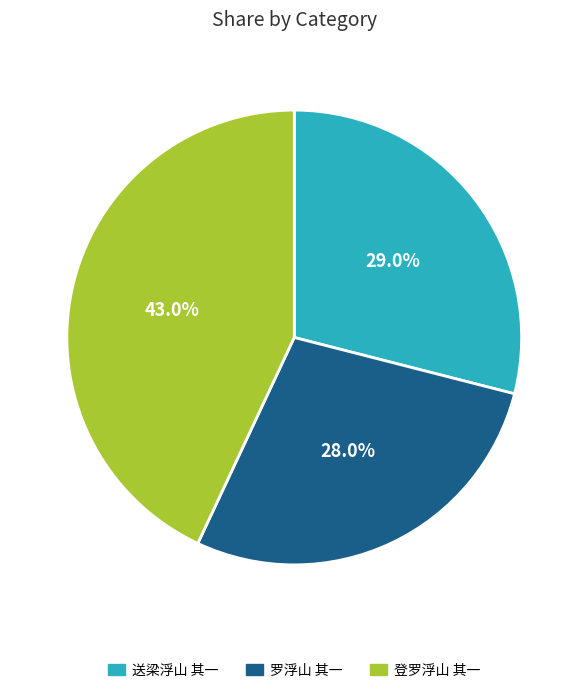

To the nearest percent, what is the difference between the largest and smallest slice percentages?

15%